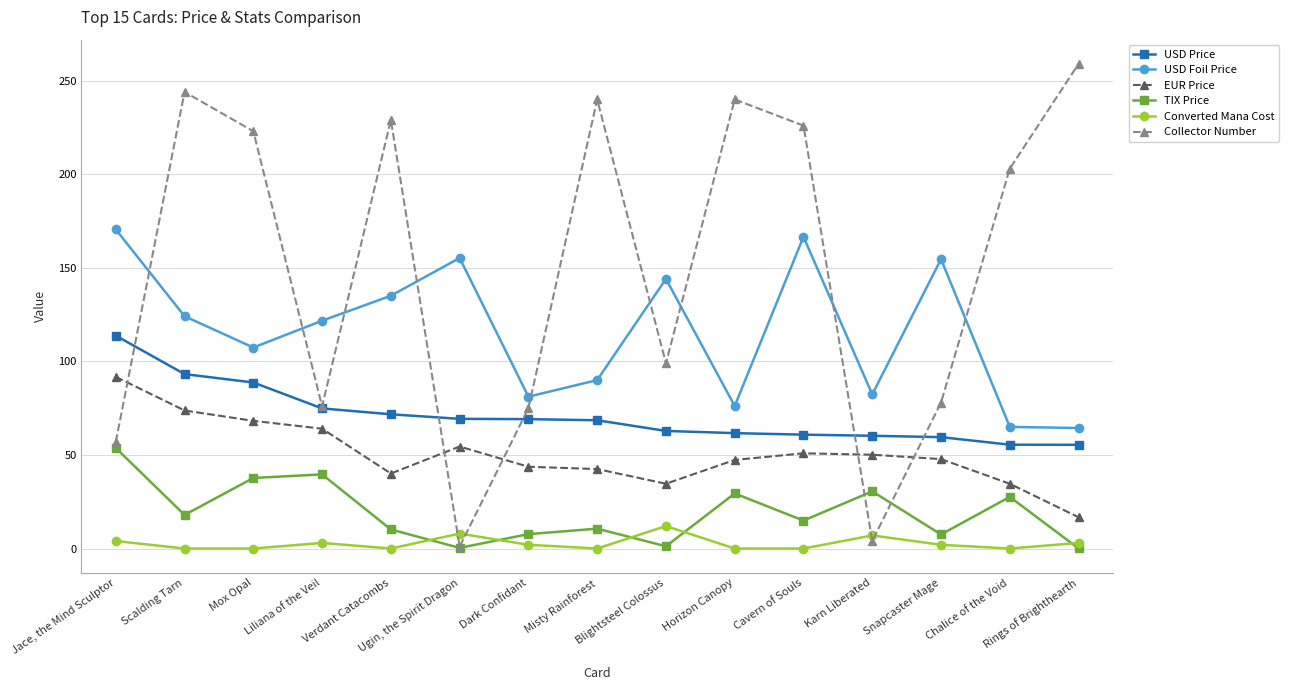

At which label does Converted Mana Cost first exceed 2?

Jace, the Mind Sculptor